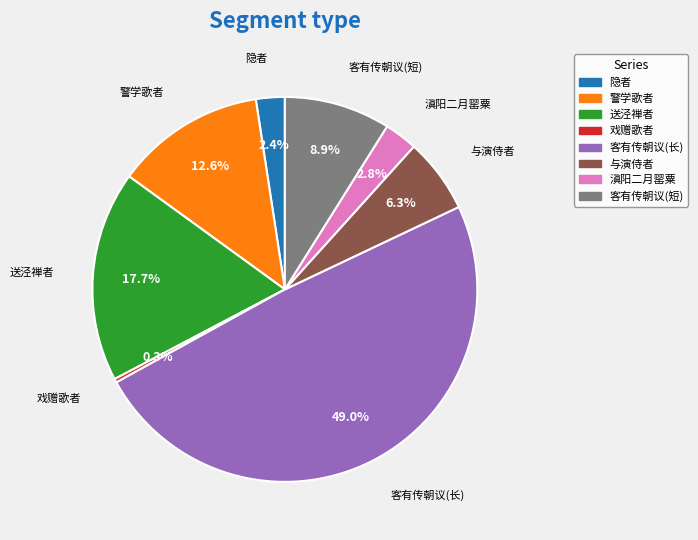

Does any single category account for the majority?

No